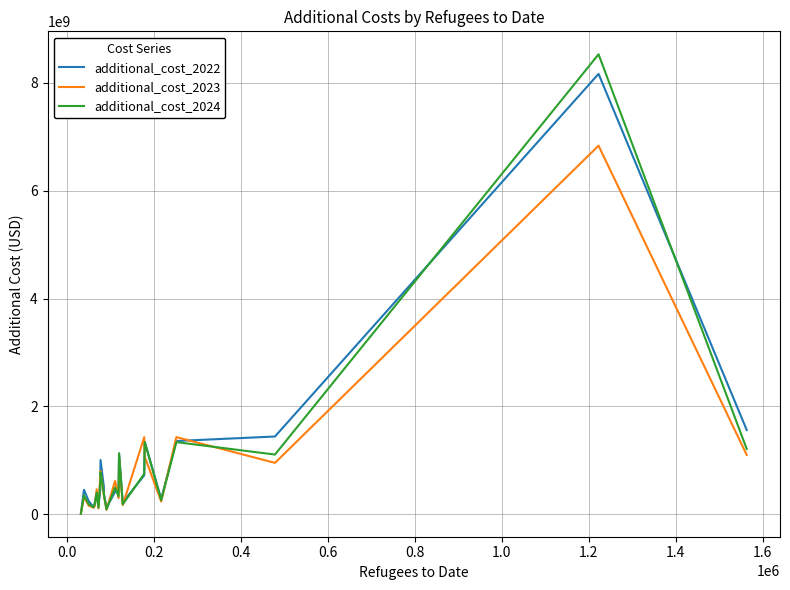

What is the difference between the maximum and minimum values in the additional_cost_2023 series?

6819580190.8